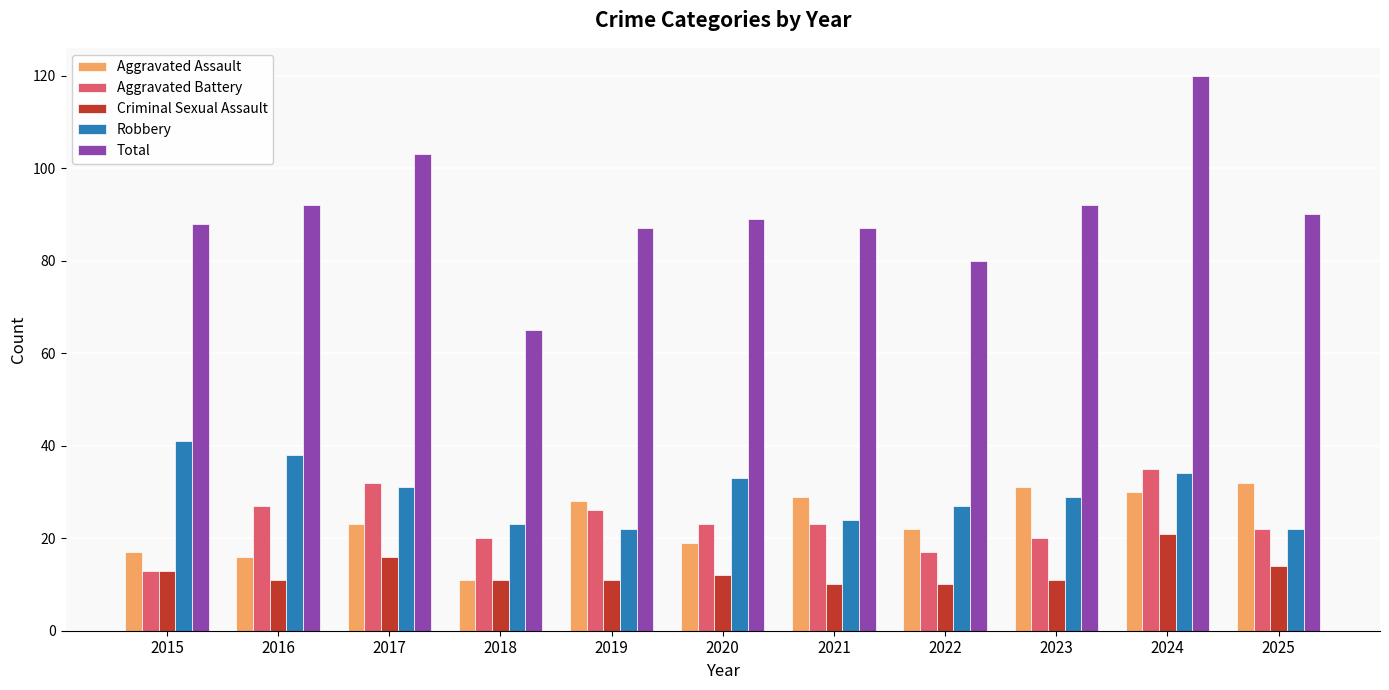

What is the difference between the maximum and minimum values in the Robbery series?

19